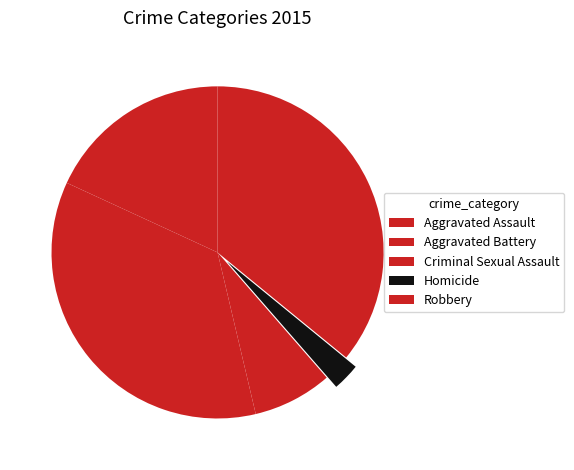

Combined, what portion of the pie is Criminal Sexual Assault and Aggravated Assault?

25.8%